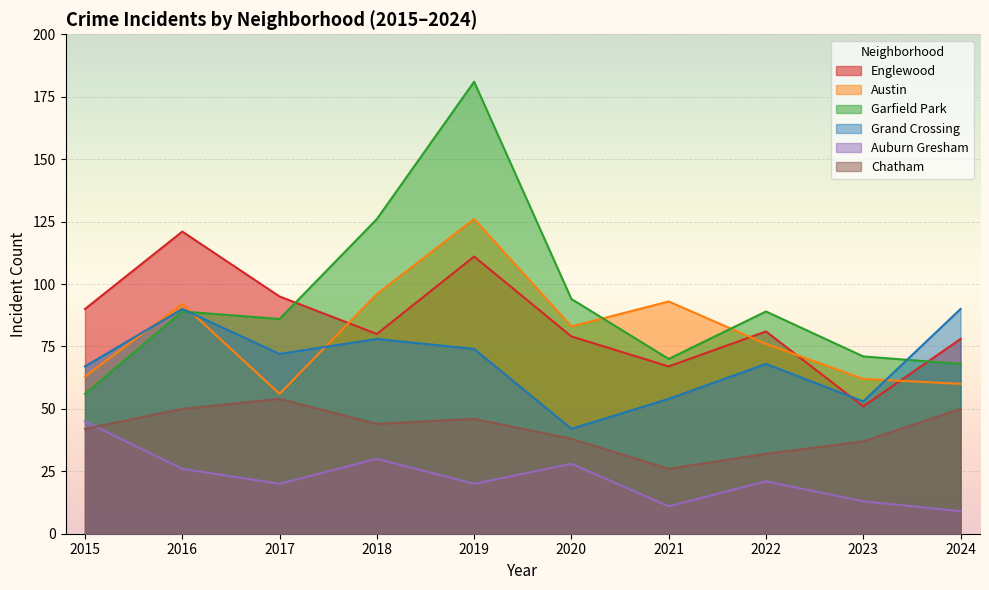

How many interior local valleys does the Englewood series have?

3